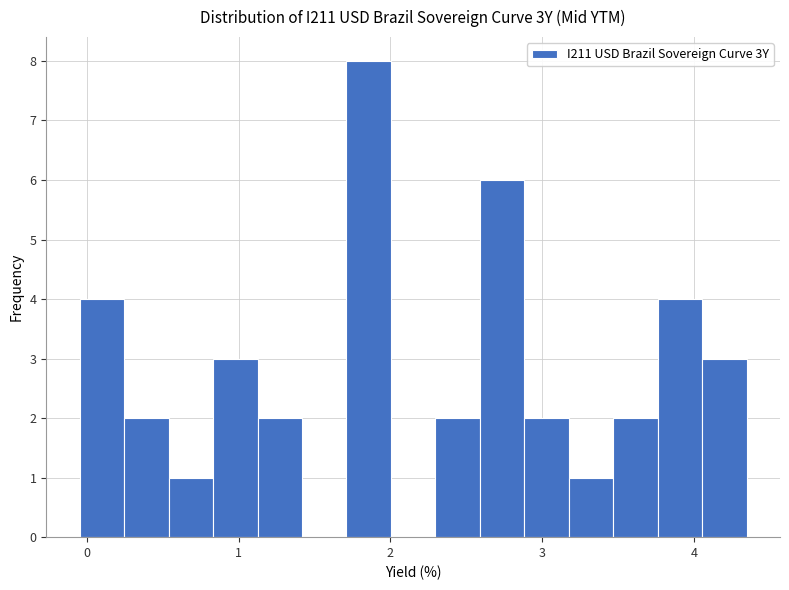

Around what value on the x-axis is the tallest bar? Give the approximate position of its centre, as read against the axis.

1.9